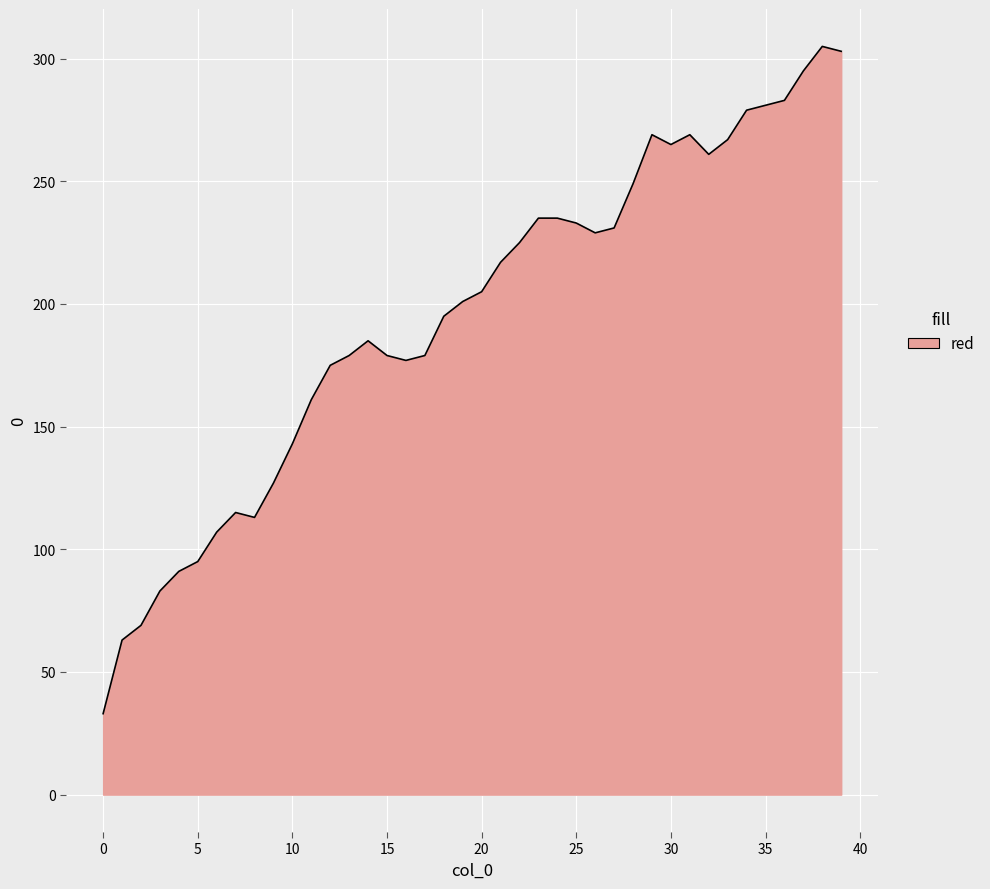

What is the difference between the maximum and minimum values?

272